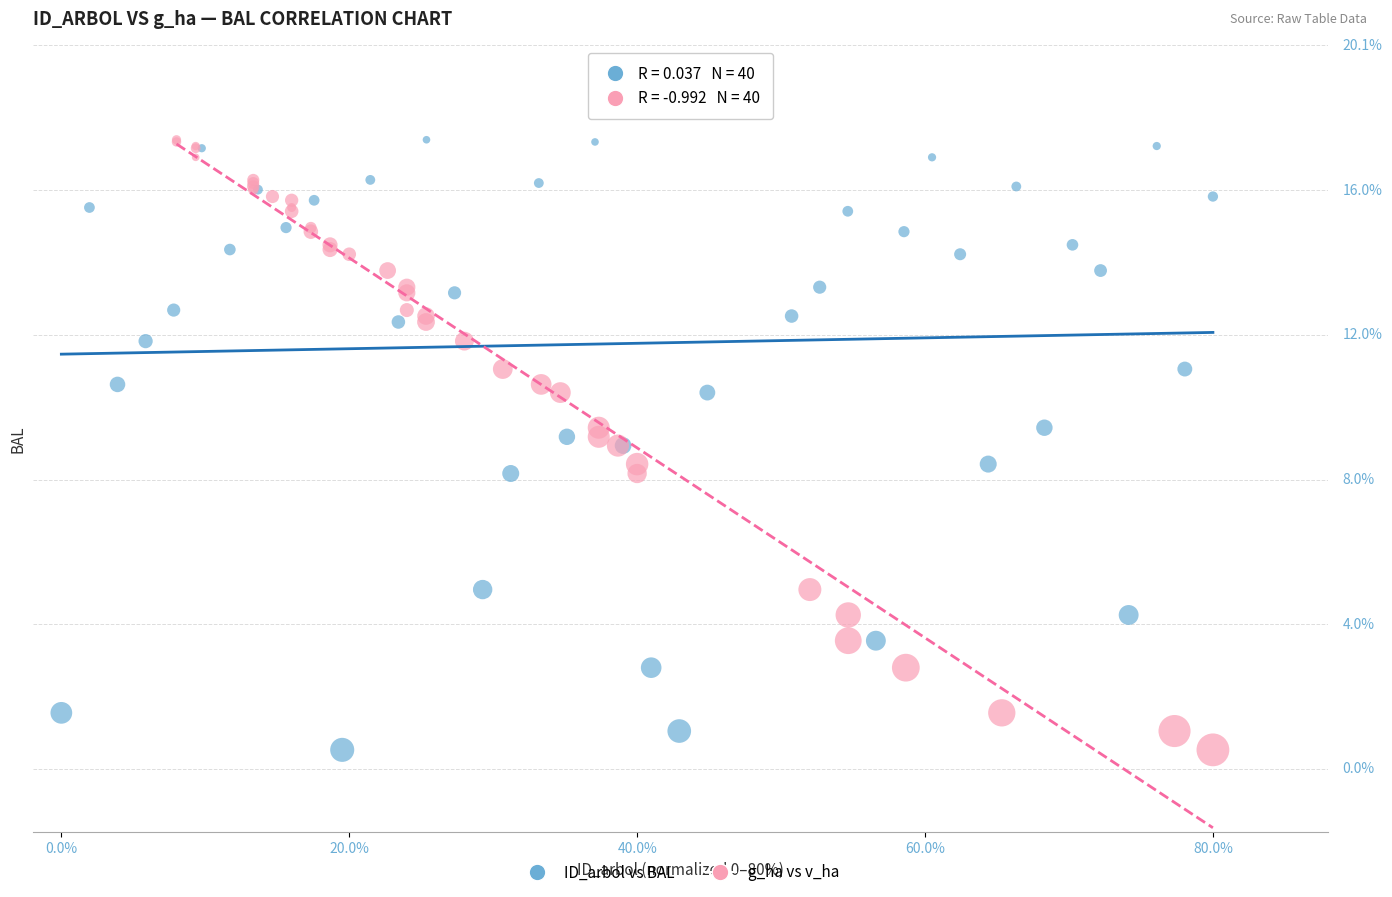

What are all the series names shown in the legend?

ID_arbol vs BAL, g_ha vs v_ha